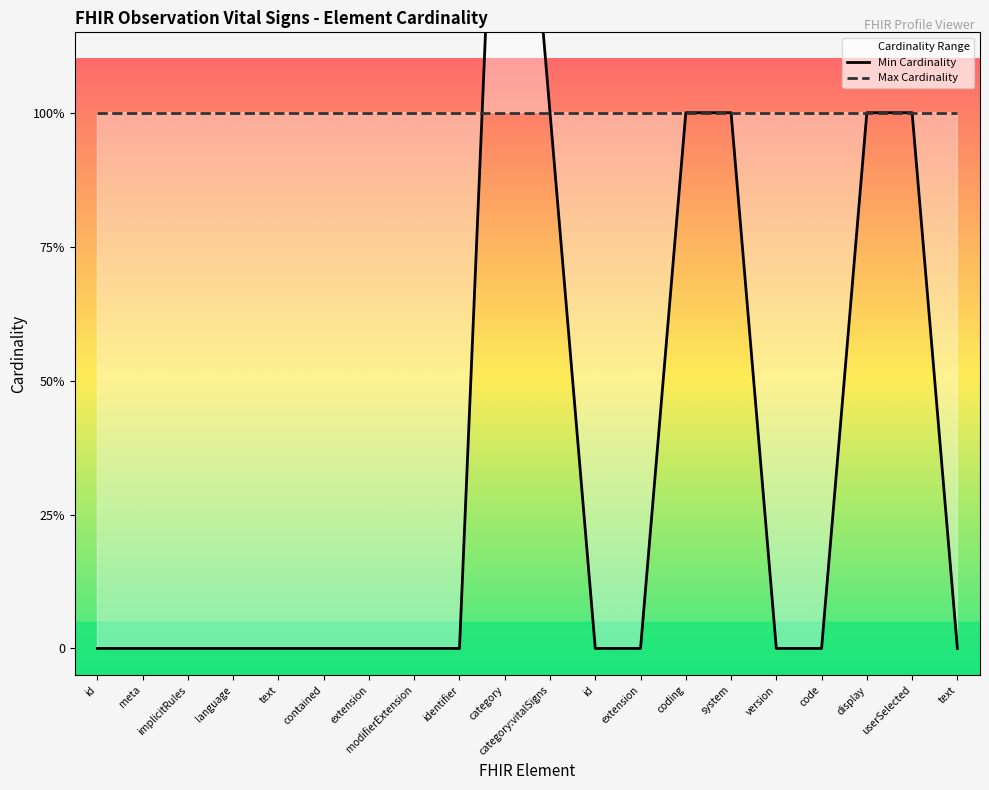

Reading left to right, extract all data points from this chart.

Min Cardinality: id=0	meta=0	implicitRules=0	language=0	text=0	contained=0	extension=0	modifierExtension=0	identifier=0	category=2	category:vitalSigns=1	id=0	extension=0	coding=1	system=1	version=0	code=0	display=1	userSelected=1	text=0
Max Cardinality: id=1	meta=1	implicitRules=1	language=1	text=1	contained=1	extension=1	modifierExtension=1	identifier=1	category=1	category:vitalSigns=1	id=1	extension=1	coding=1	system=1	version=1	code=1	display=1	userSelected=1	text=1